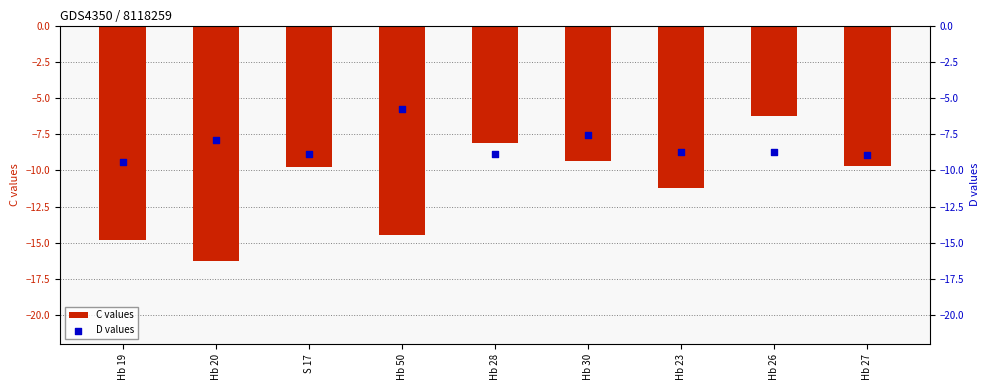

Is the value of D values at S 17 greater than the value of C values at Hb 28?

No